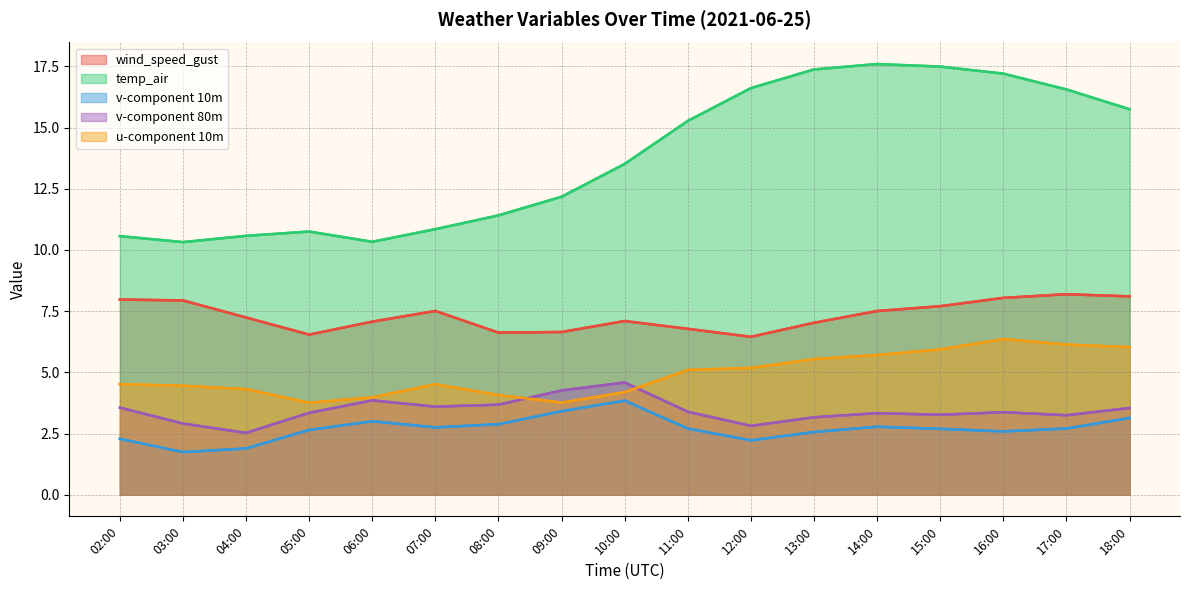

Which series has the largest total across all categories?

temp_air